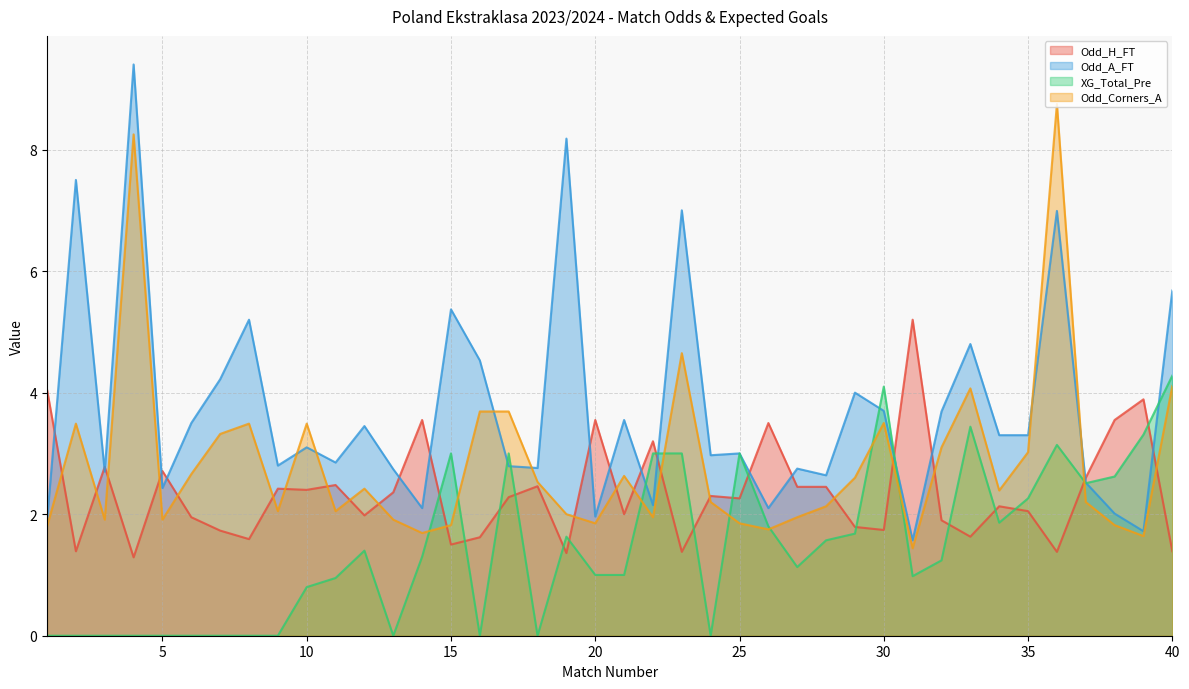

Reading left to right, what are all the values shown in this chart?

Odd_H_FT: 1=4.0	2=1.4	3=2.8	4=1.3	5=2.7	6=1.9	7=1.7	8=1.6	9=2.4	10=2.4	11=2.5	12=2.0	13=2.4	14=3.5	15=1.5	16=1.6	17=2.3	18=2.5	19=1.4	20=3.5	21=2.0	22=3.2	23=1.4	24=2.3	25=2.3	26=3.5	27=2.5	28=2.5	29=1.8	30=1.7	31=5.2	32=1.9	33=1.6	34=2.1	35=2.0	36=1.4	37=2.6	38=3.5	39=3.9	40=1.4
Odd_A_FT: 1=1.9	2=7.5	3=2.7	4=9.4	5=2.4	6=3.5	7=4.2	8=5.2	9=2.8	10=3.1	11=2.9	12=3.5	13=2.7	14=2.1	15=5.4	16=4.5	17=2.8	18=2.8	19=8.2	20=2.0	21=3.5	22=2.1	23=7.0	24=3.0	25=3.0	26=2.1	27=2.8	28=2.6	29=4.0	30=3.7	31=1.6	32=3.7	33=4.8	34=3.3	35=3.3	36=7.0	37=2.5	38=2.0	39=1.7	40=5.7
XG_Total_Pre: 1=0.0	2=0.0	3=0.0	4=0.0	5=0.0	6=0.0	7=0.0	8=0.0	9=0.0	10=0.8	11=0.9	12=1.4	13=0.0	14=1.3	15=3.0	16=0.0	17=3.0	18=0.0	19=1.6	20=1.0	21=1.0	22=3.0	23=3.0	24=0.0	25=3.0	26=1.8	27=1.1	28=1.6	29=1.7	30=4.1	31=1.0	32=1.2	33=3.4	34=1.9	35=2.3	36=3.1	37=2.5	38=2.6	39=3.3	40=4.3
Odd_Corners_A: 1=1.8	2=3.5	3=1.9	4=8.2	5=1.9	6=2.7	7=3.3	8=3.5	9=2.0	10=3.5	11=2.0	12=2.4	13=1.9	14=1.7	15=1.8	16=3.7	17=3.7	18=2.5	19=2.0	20=1.9	21=2.6	22=1.9	23=4.7	24=2.2	25=1.9	26=1.8	27=1.9	28=2.1	29=2.6	30=3.5	31=1.4	32=3.1	33=4.1	34=2.4	35=3.0	36=8.8	37=2.2	38=1.8	39=1.6	40=4.1